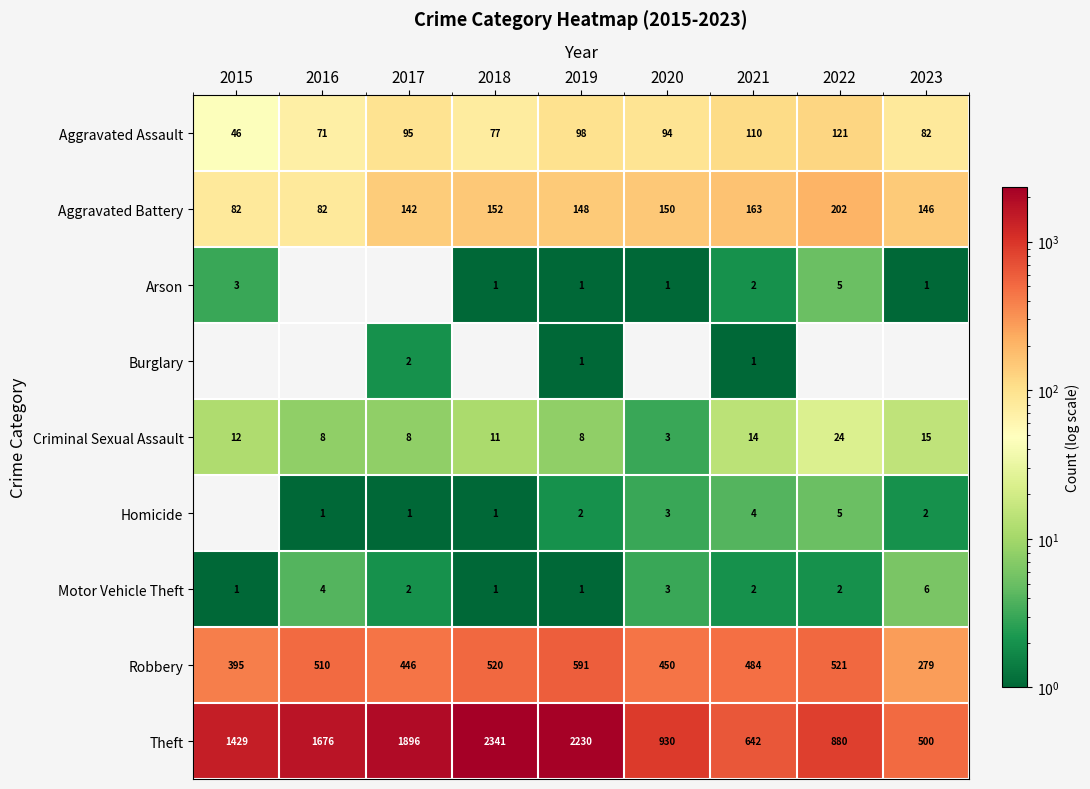

What is the difference between the highest and lowest values at 2021?

641